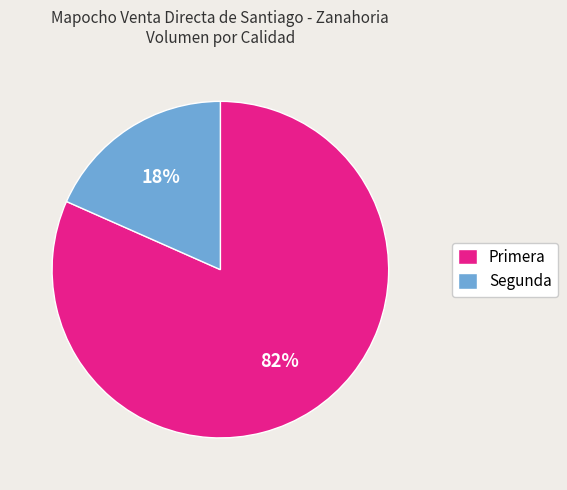

To the nearest percent, what portion does Primera represent?

82%